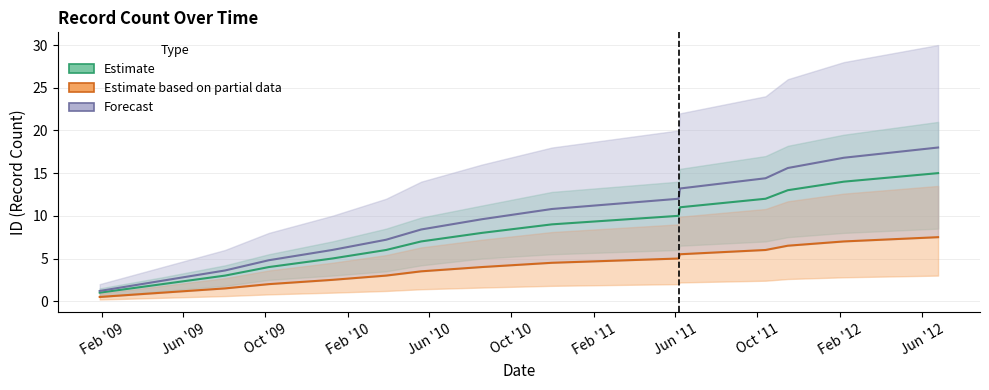

How many lines are shown in the chart?

3